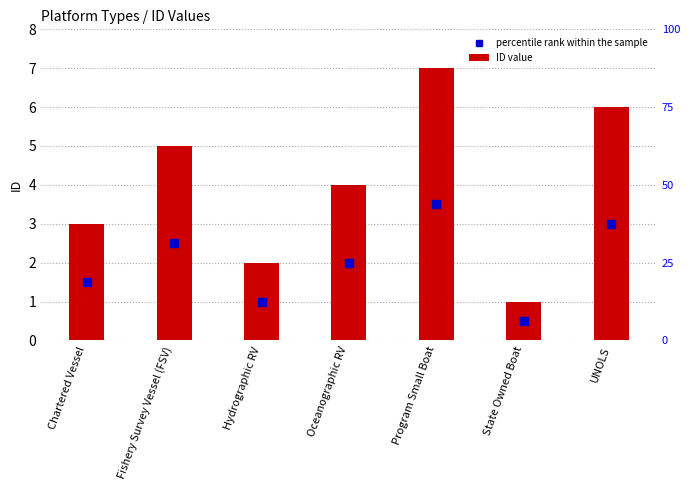

What is the label of the 7th bar from the right?

Chartered Vessel